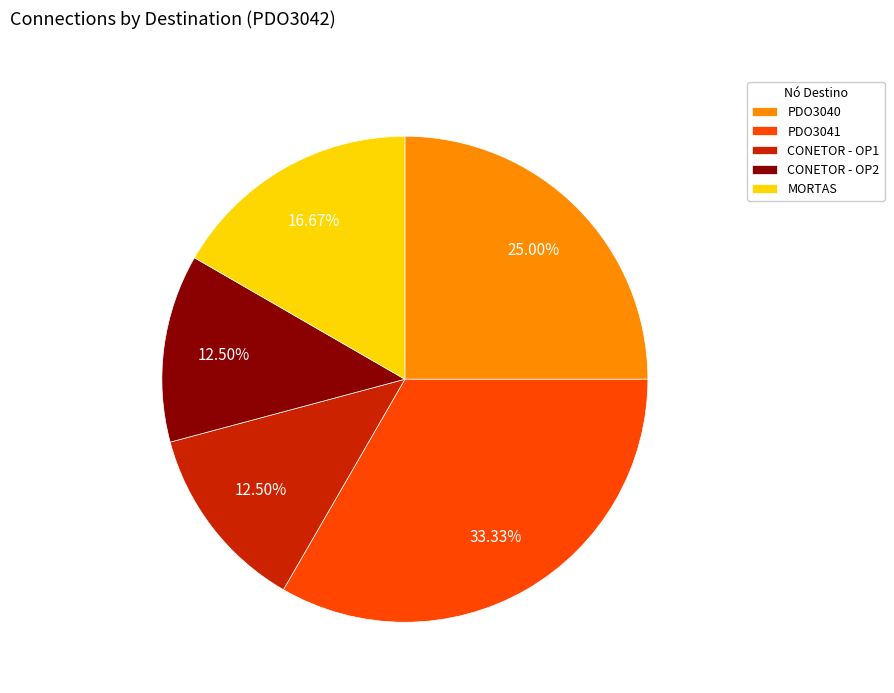

Which slice is the largest?

PDO3041